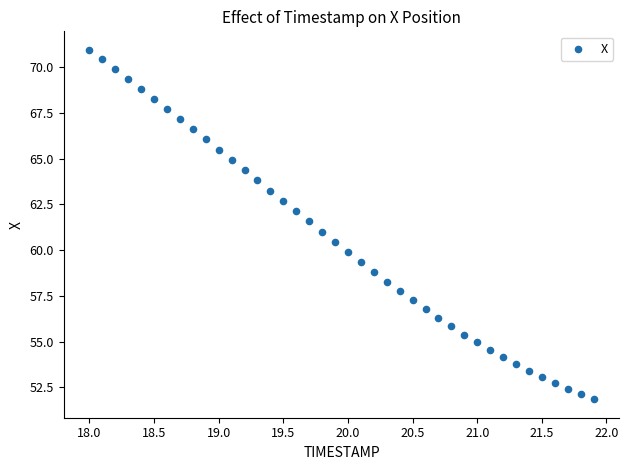

What is the range of Y values (max minus min)?

19.1